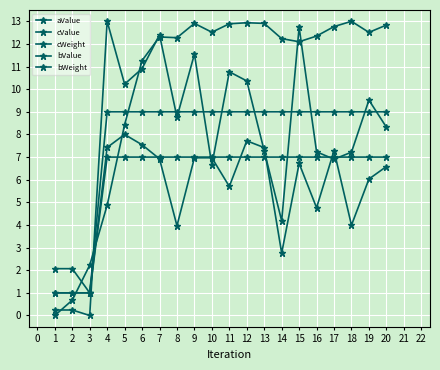

What is the average value of the cWeight series?

5.6